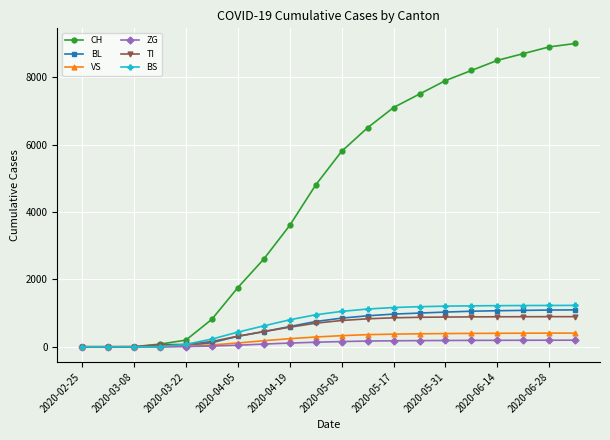

What is the average value of the ZG series?

112